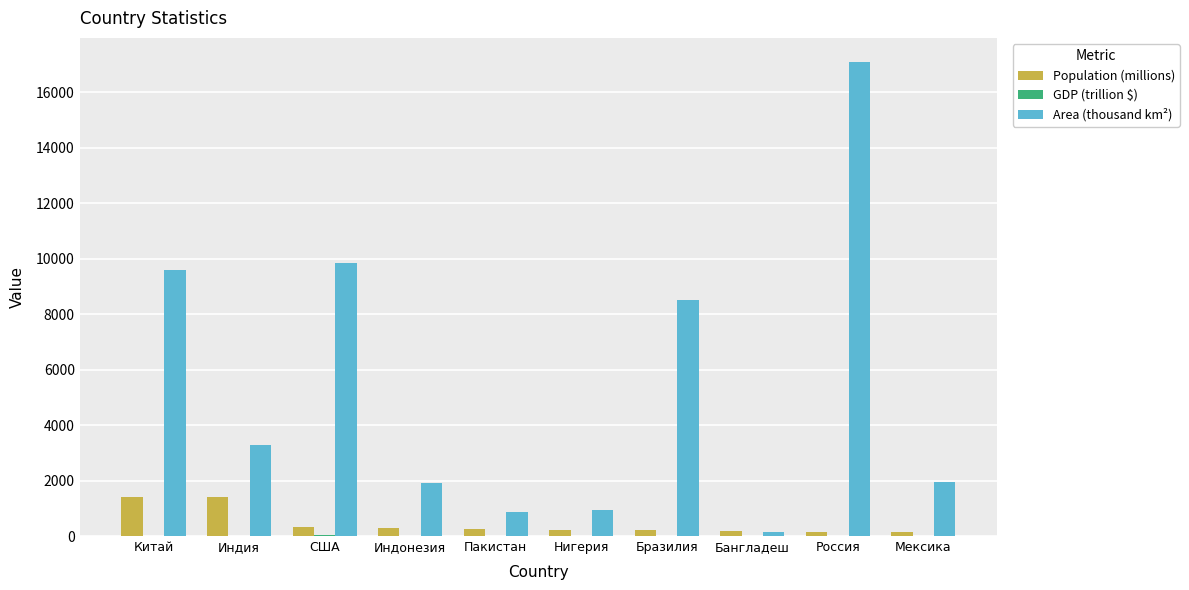

Between Нигерия and Бразилия, which series saw the biggest shift?

Area (thousand km²)